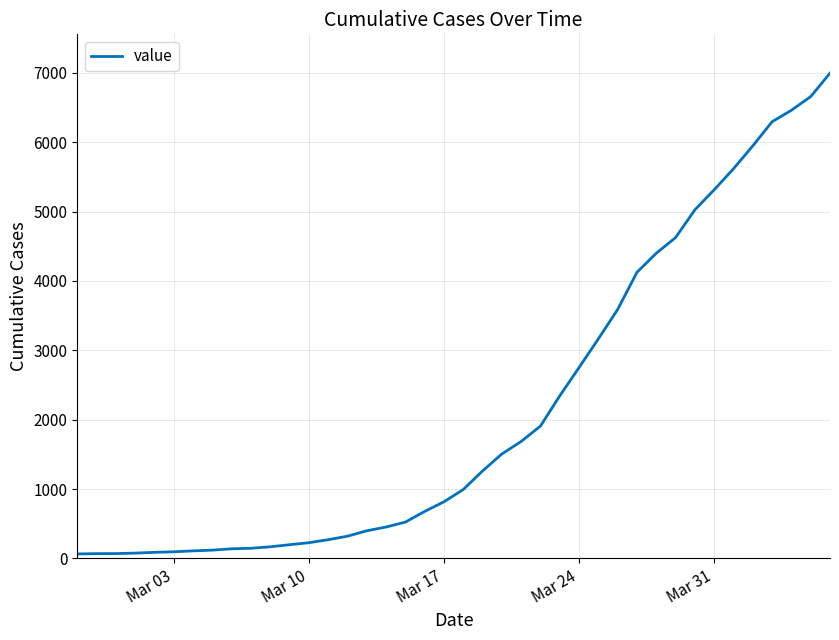

What is the smallest value displayed?

64